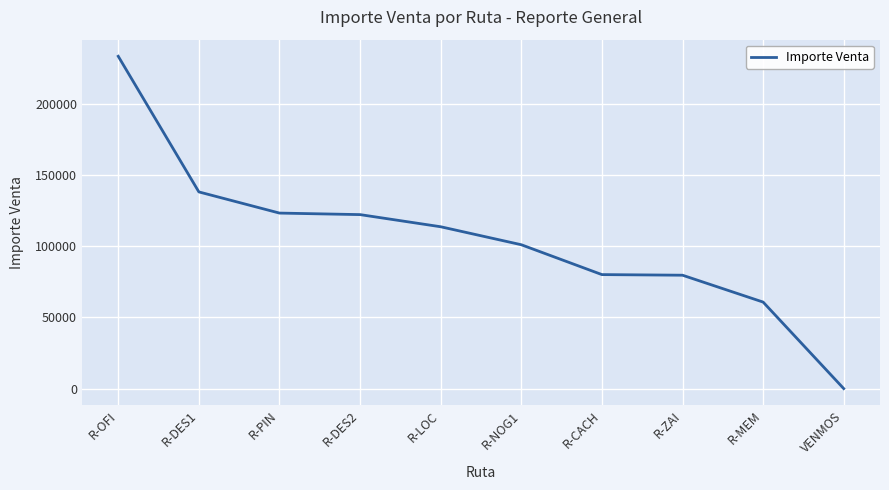

True or false: there are more than 2 points higher than both neighbors.

False